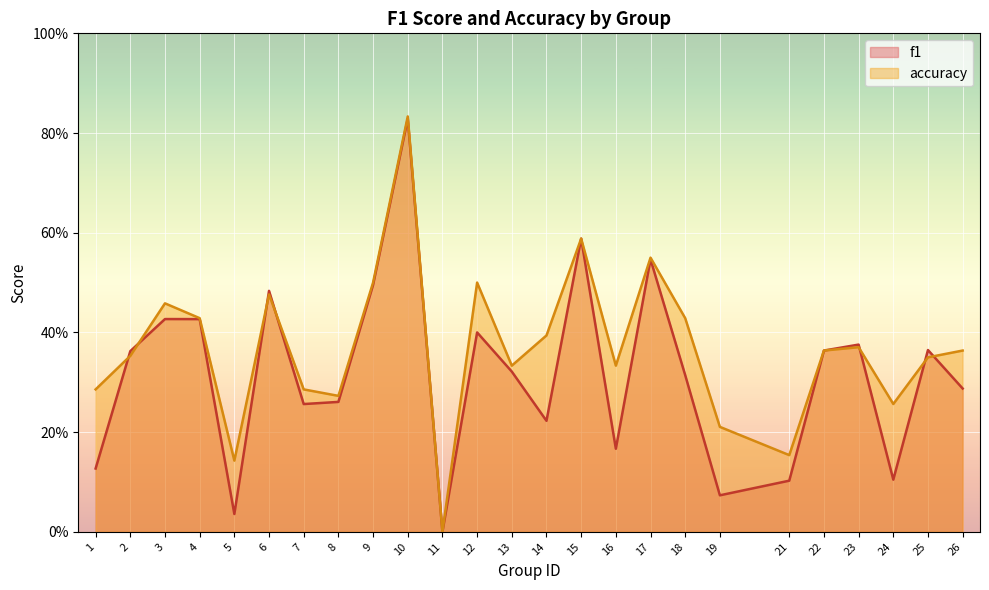

Which series has the largest total across all categories?

accuracy